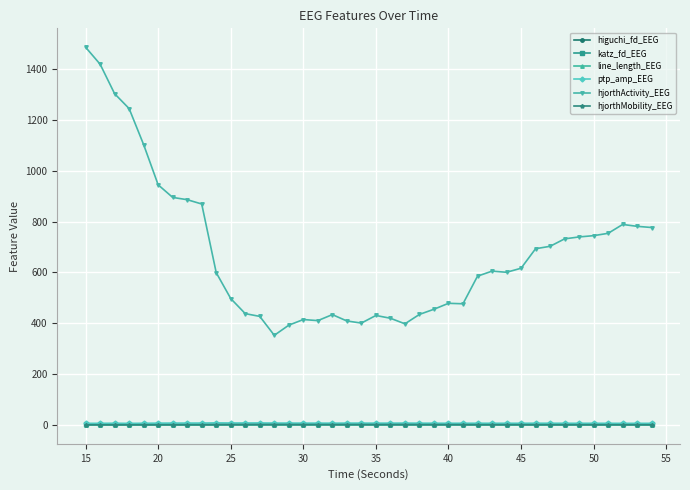

Is this an area chart (filled region under the line)?

No